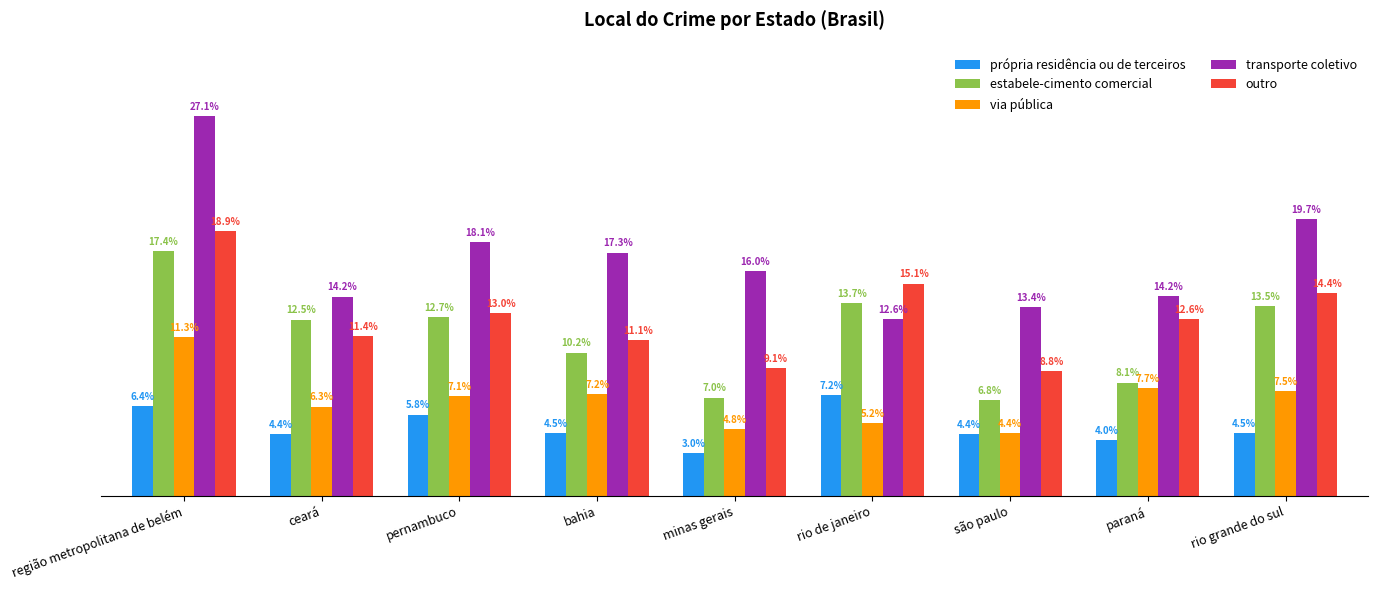

What are all the series names shown in the legend?

própria residência ou de terceiros, estabele-cimento comercial, via pública, transporte coletivo, outro